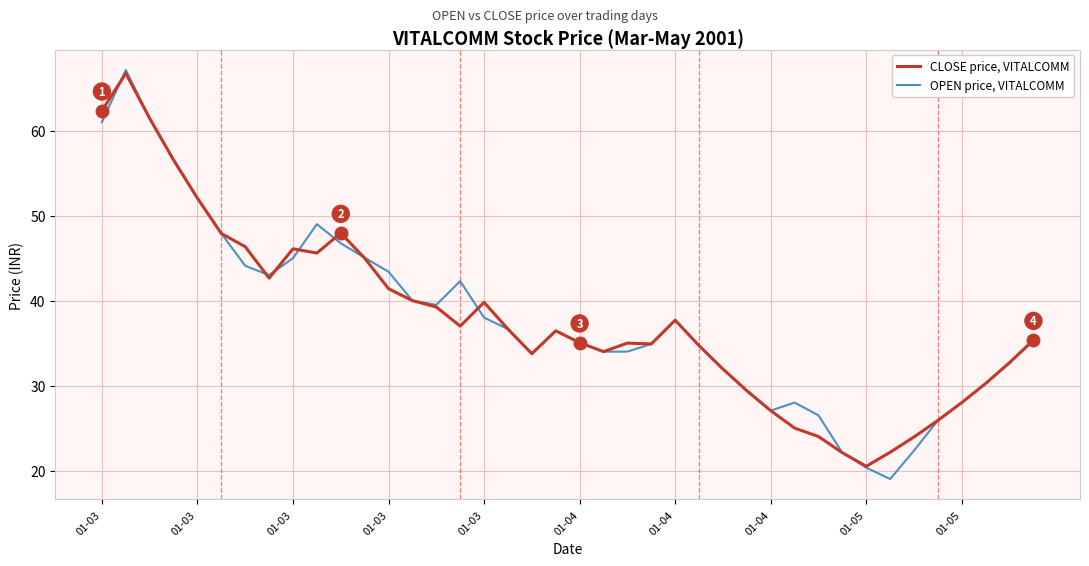

List the series in order of their peak value, highest first.

OPEN price, VITALCOMM, CLOSE price, VITALCOMM